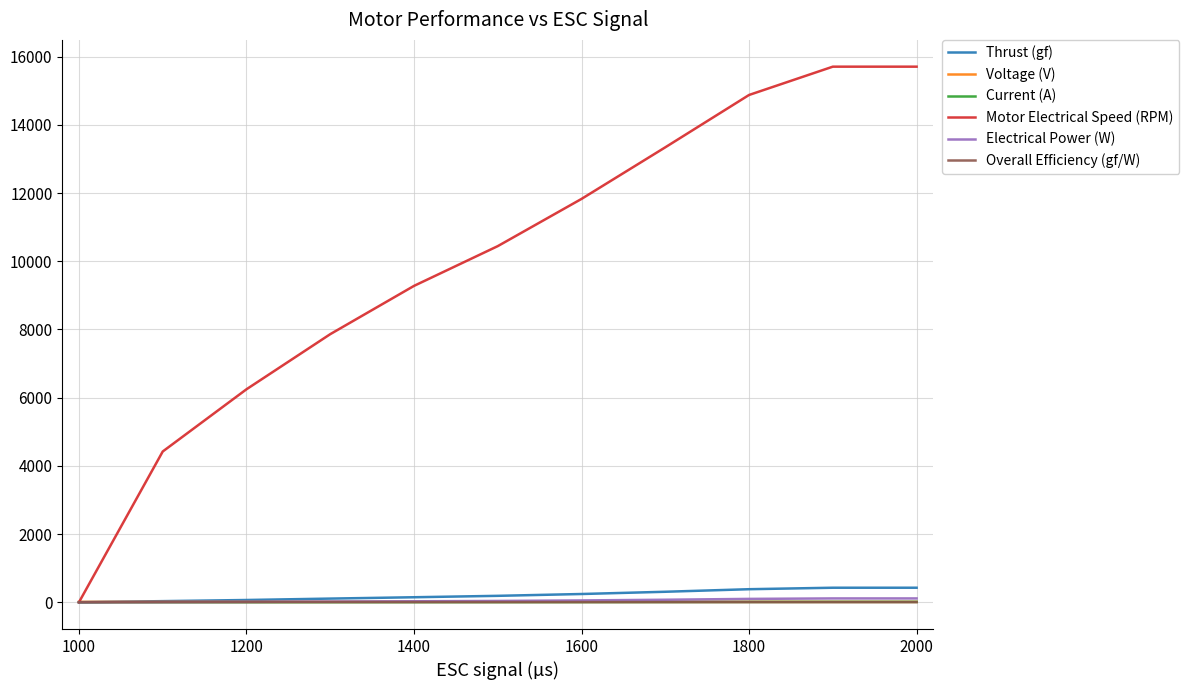

Which series has the largest total across all categories?

Motor Electrical Speed (RPM)